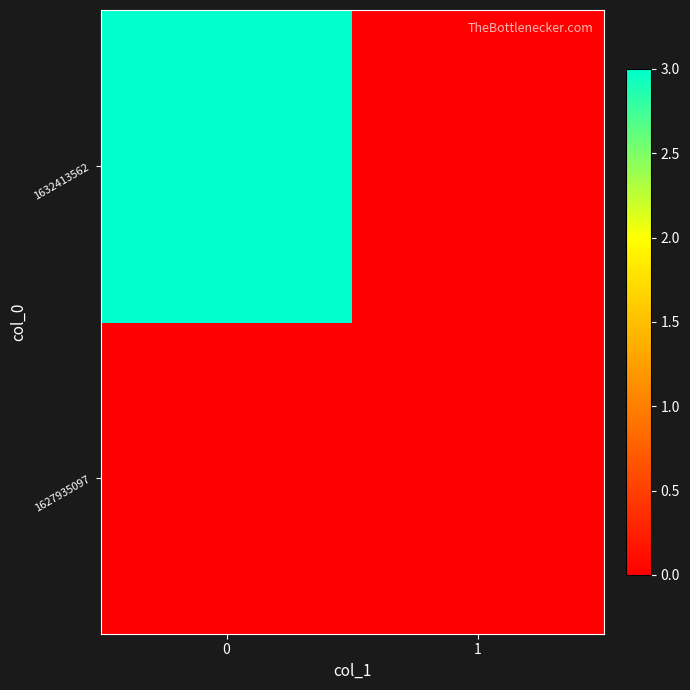

List the series in order of their peak value, highest first.

1632413562, 1627935097